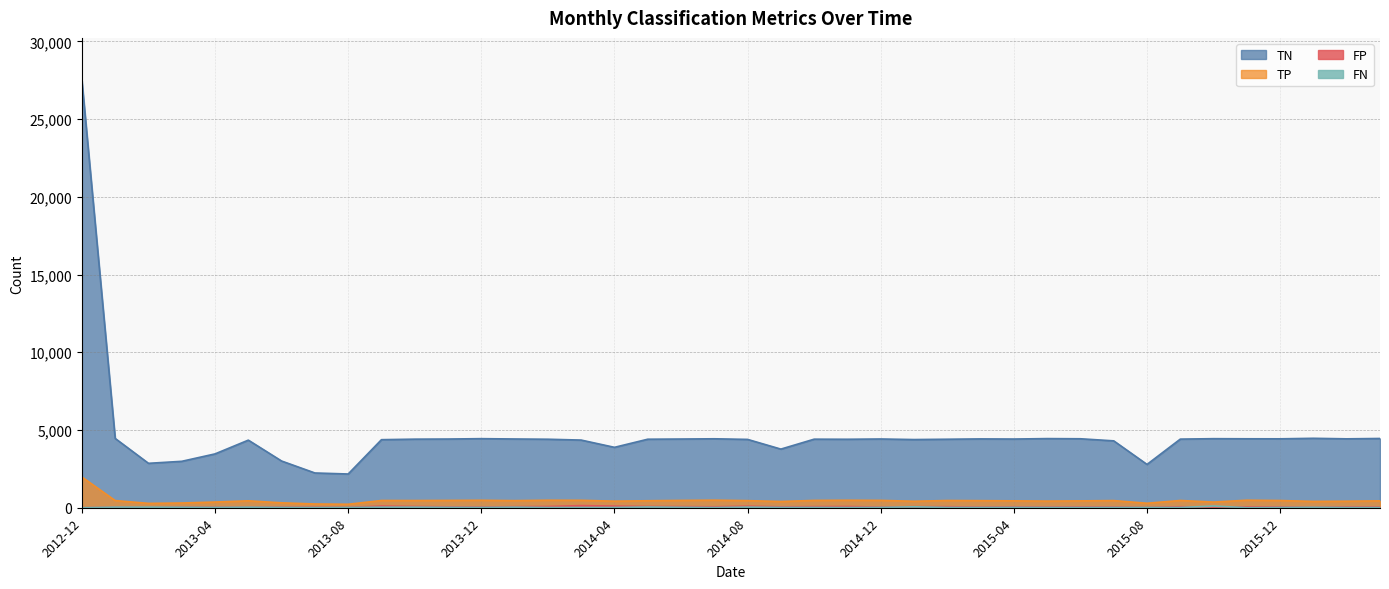

At 2015-08, list the series in order from smallest to largest.

FN, FP, TP, TN